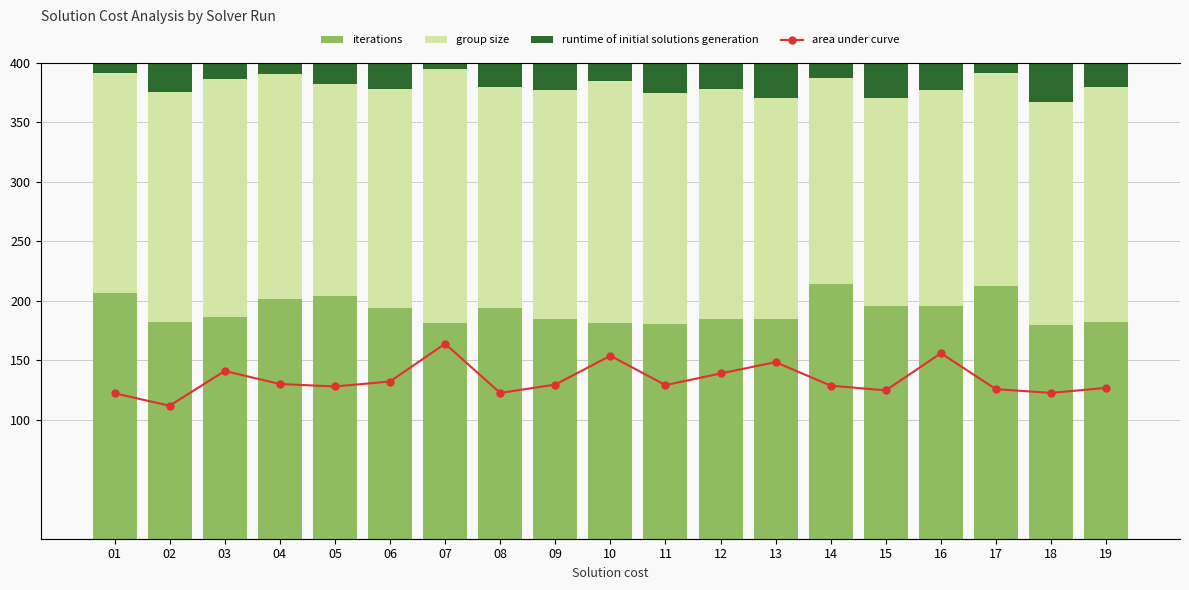

Which series has the largest total across all categories?

runtime of initial solutions generation